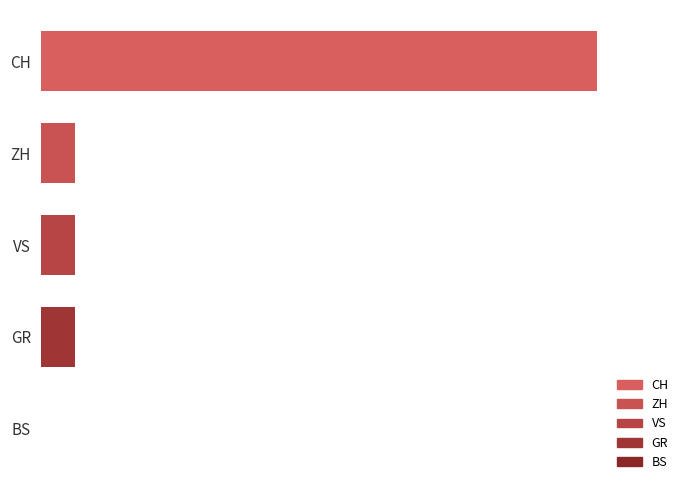

Which series has the widest spread of values?

CH